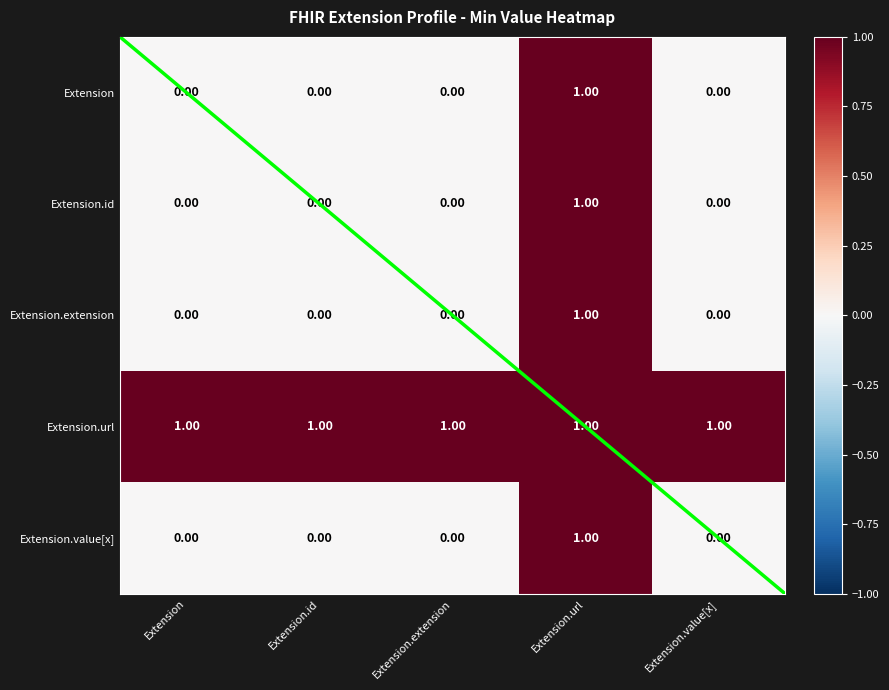

How many Extension.value[x] values are between 0 and 1?

5